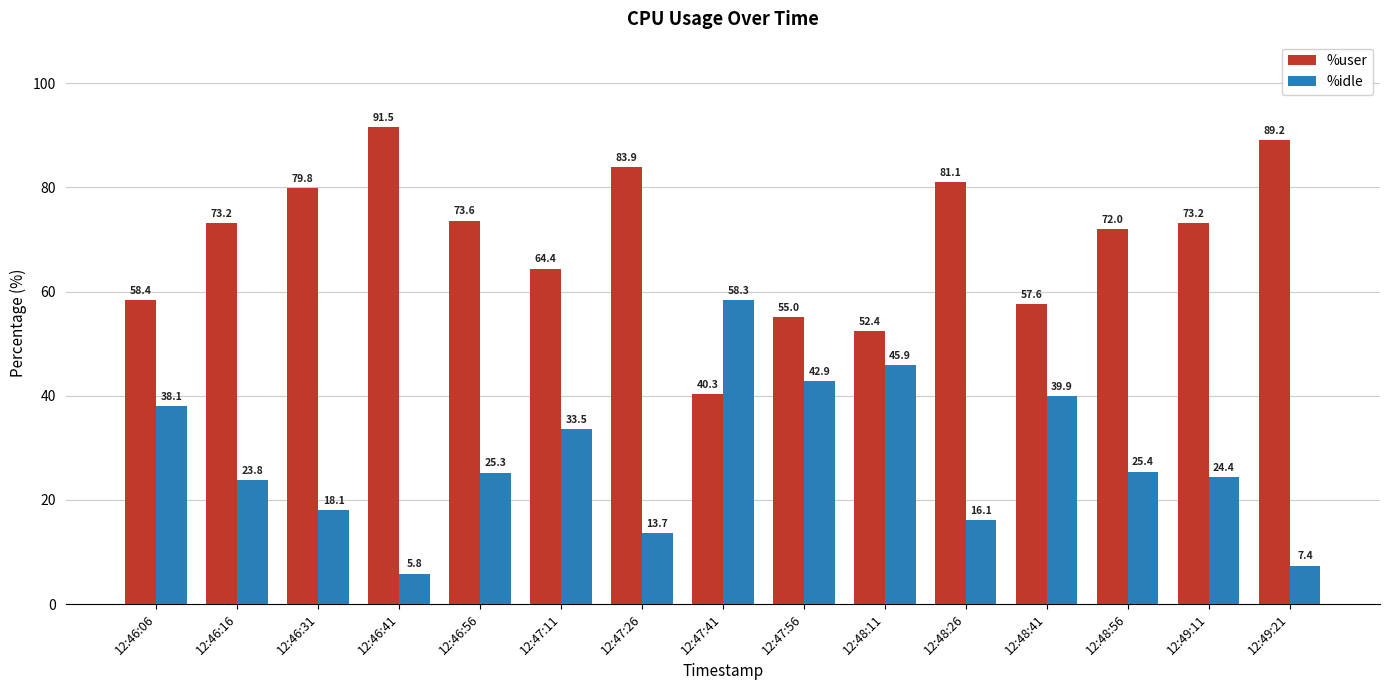

At which label is %idle closest to 32?

12:47:11